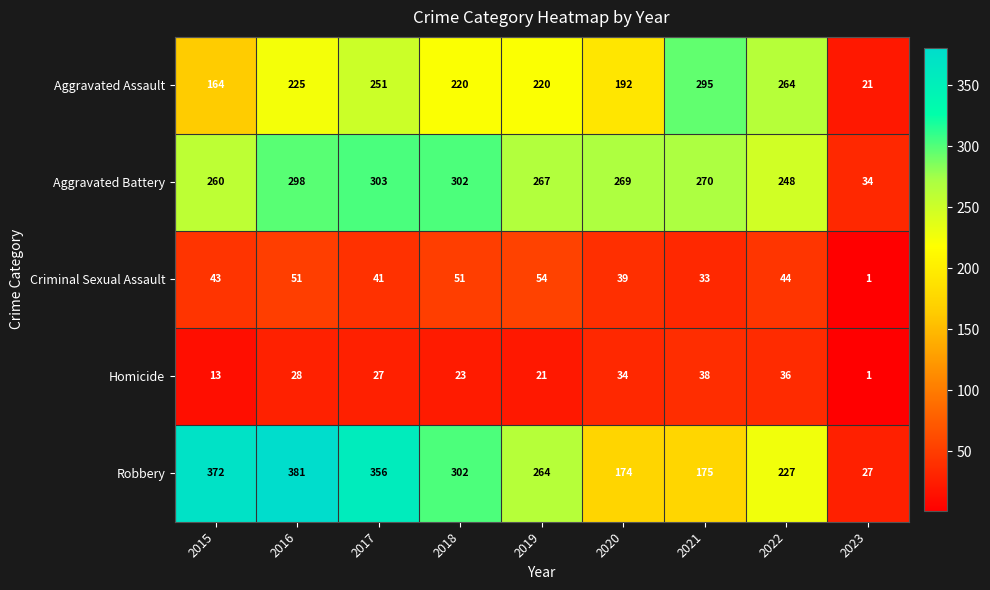

At which label does Robbery first exceed 264?

2015